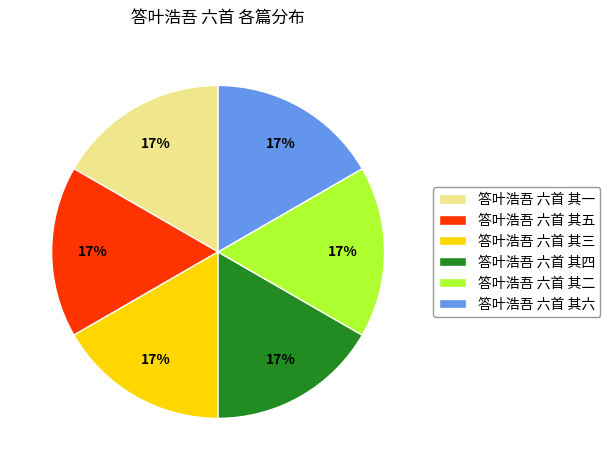

What percentage is the 答叶浩吾 六首 其二 slice, to the nearest percent?

17%